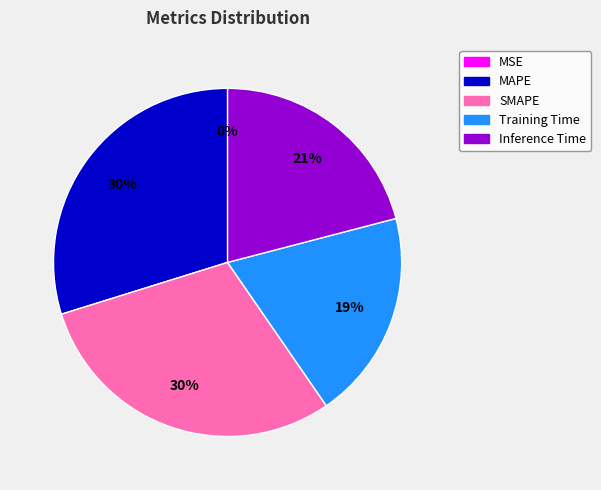

Does any single category account for the majority?

No